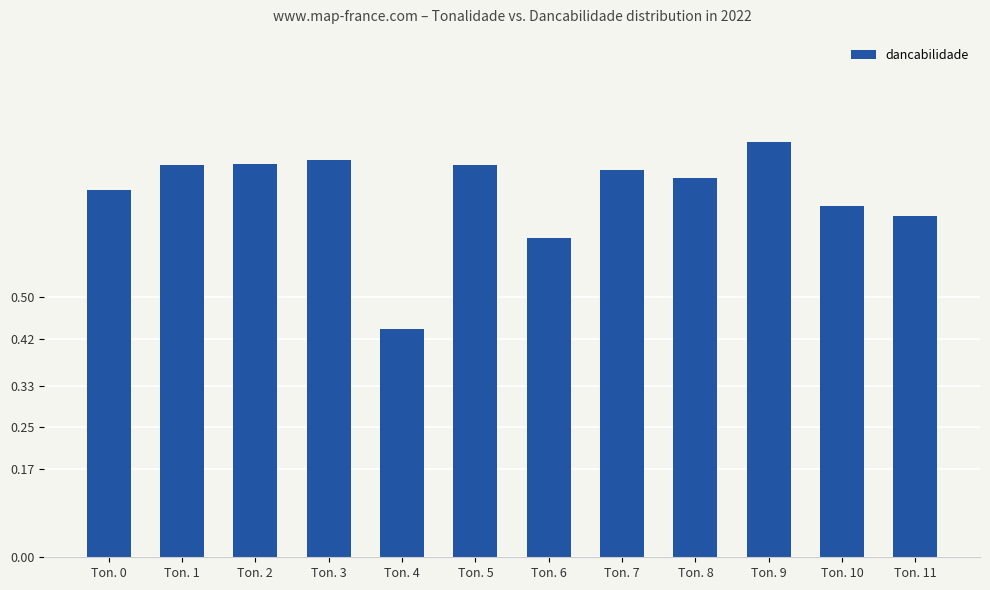

Count the values in the range 0 to 1.

12